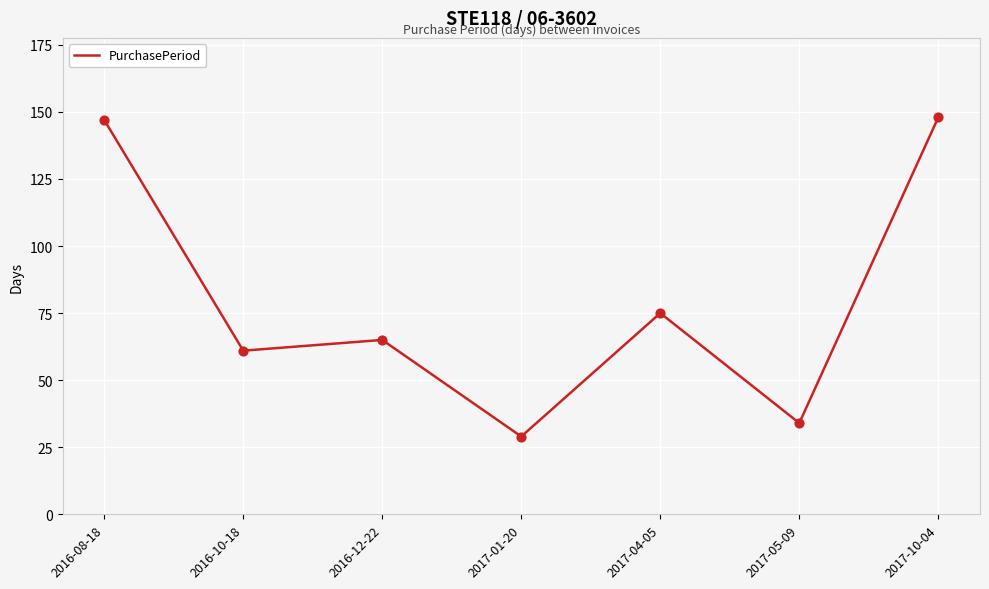

Which has a higher value, 2017-01-20 or 2017-05-09?

2017-05-09